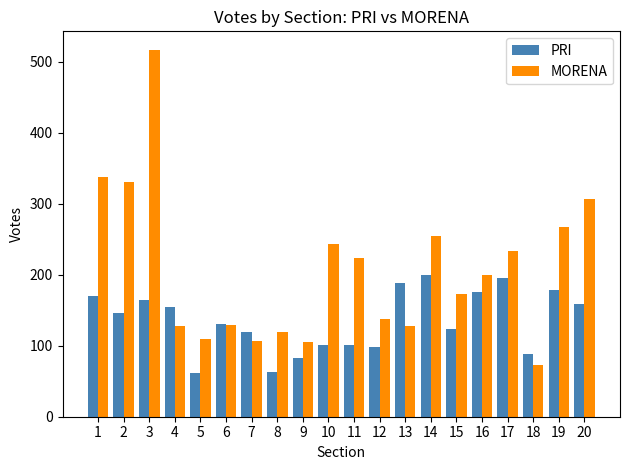

What is the greatest value displayed?

517